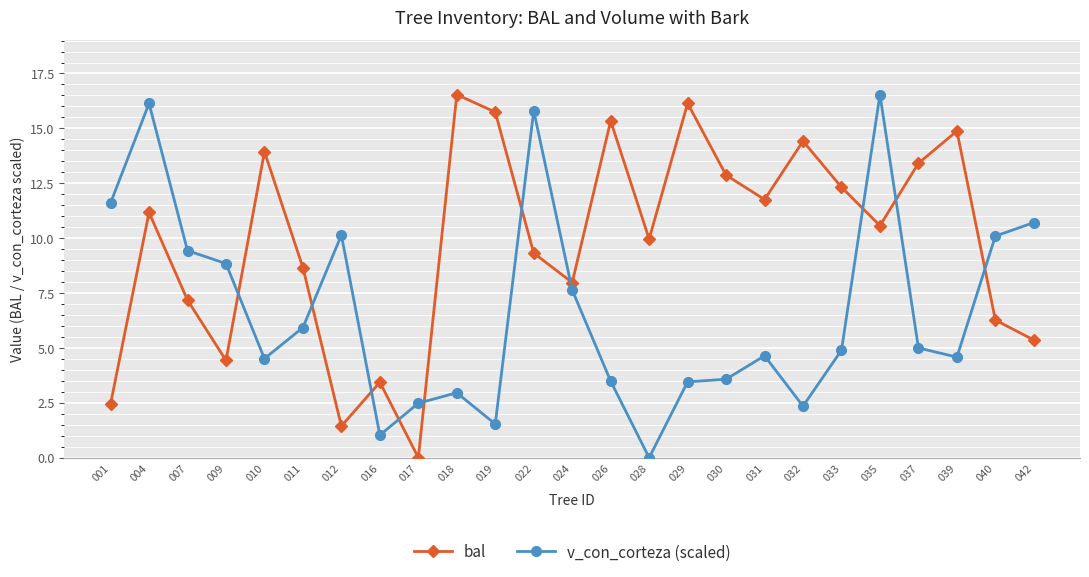

Where is the first local maximum for v_con_corteza (scaled)?

004